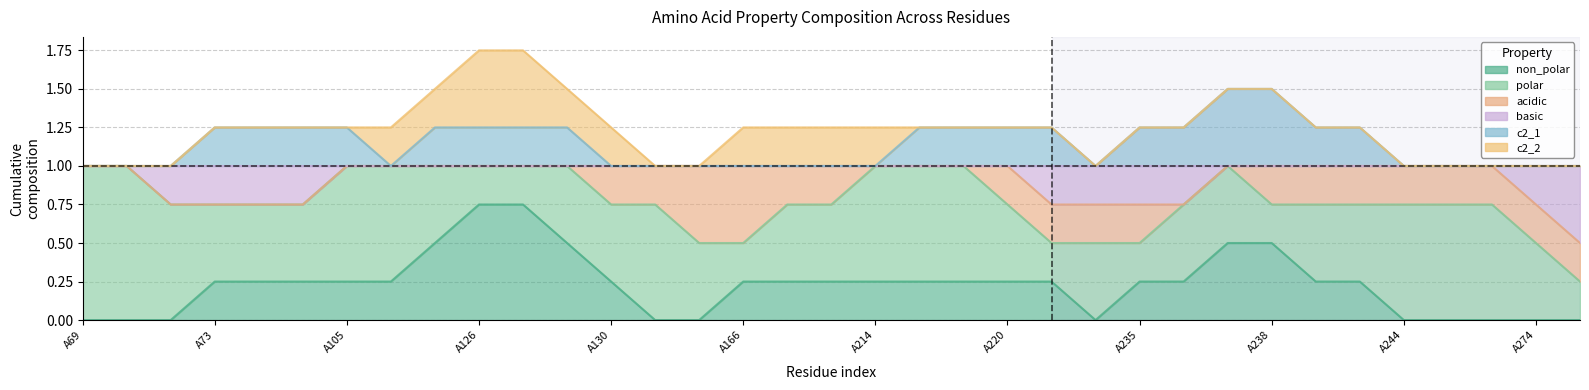

Is the value of non_polar at A126 greater than the value of acidic at A233?

No